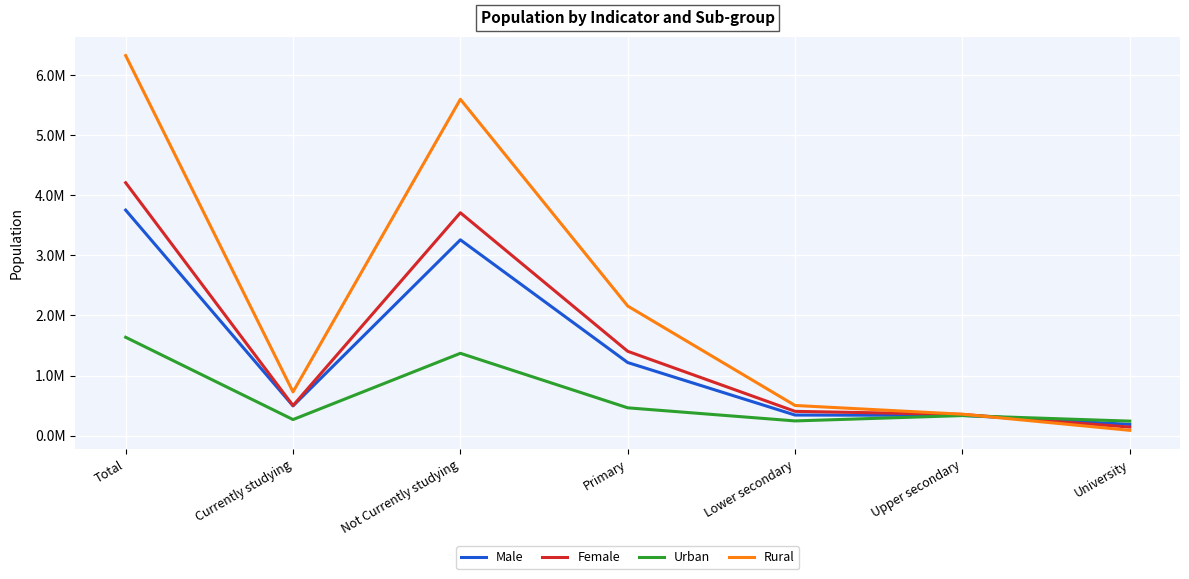

What are all the series names shown in the legend?

Male, Female, Urban, Rural